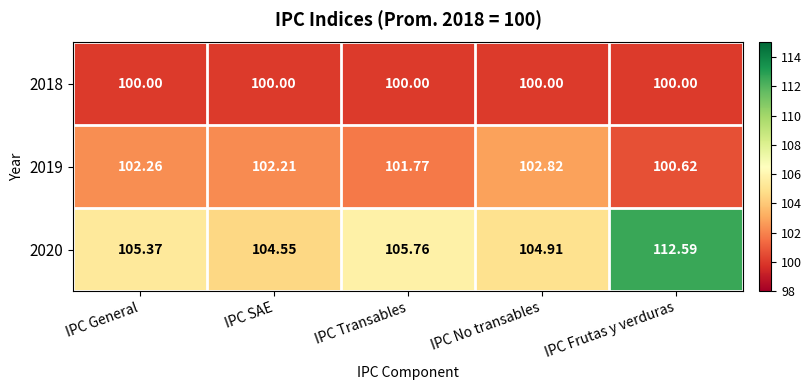

Which label corresponds to the largest value in the chart?

IPC Frutas y verduras